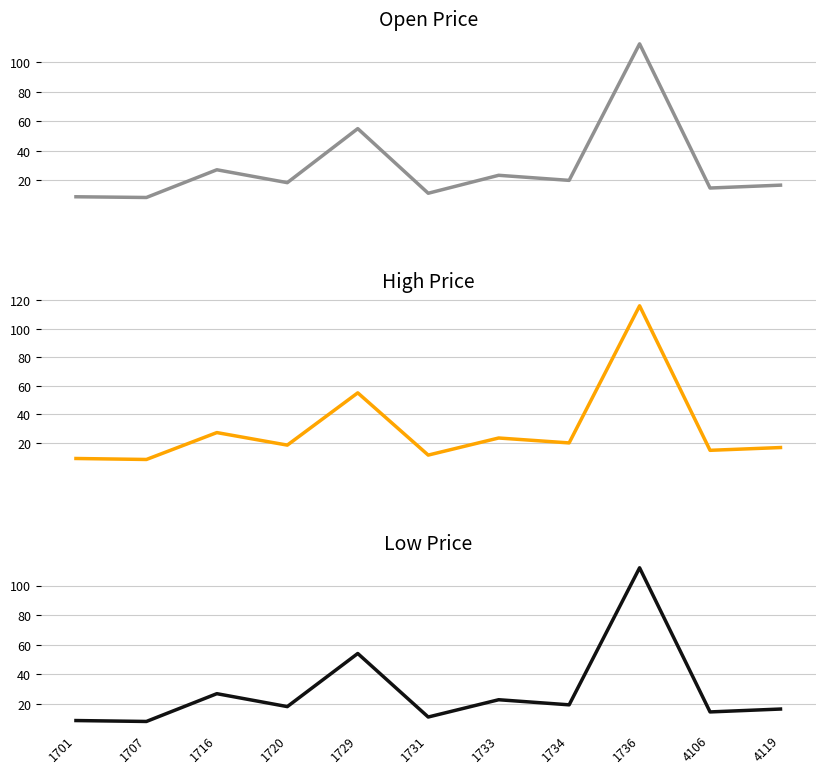

True or false: High has more than 0 interior local peaks.

True